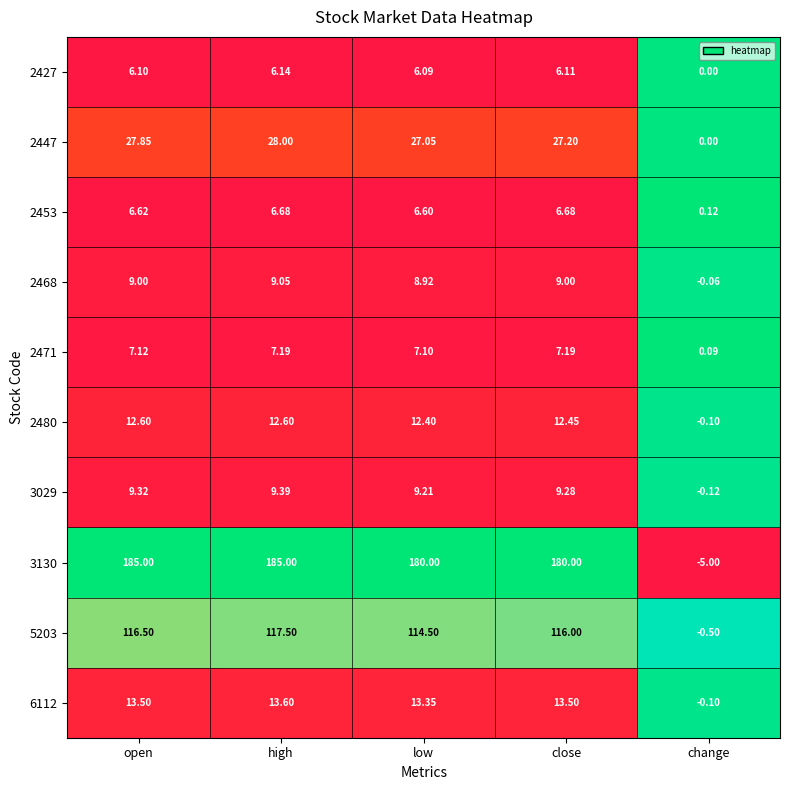

Which series has the largest range (max minus min)?

3130